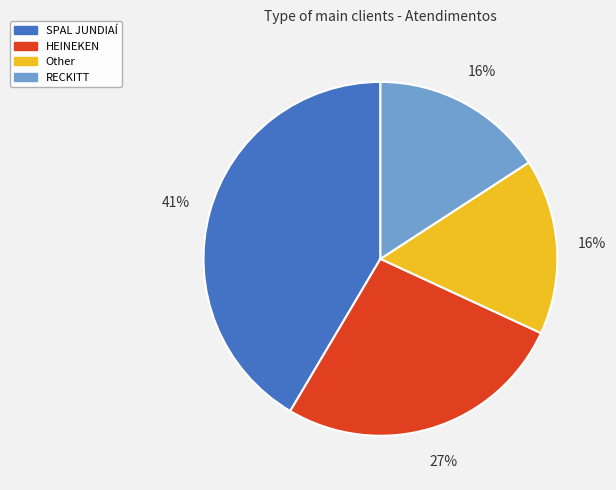

Is the sum of RECKITT and SPAL JUNDIAÍ greater than half?

Yes